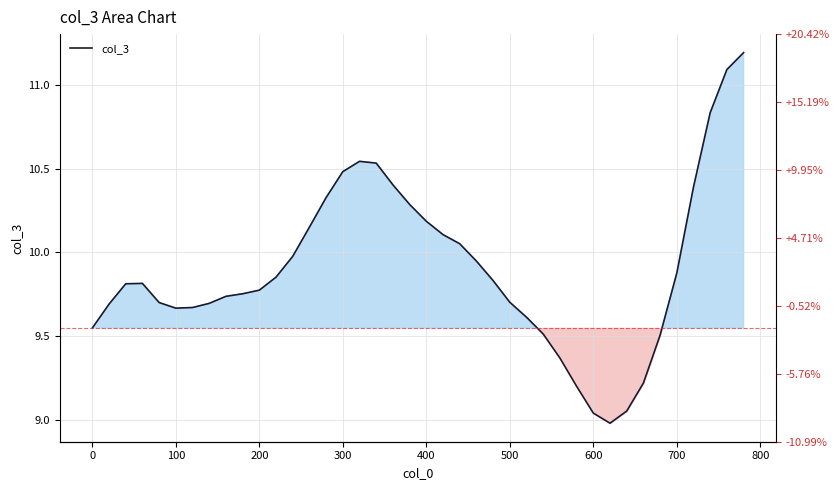

How many points are lower than both their immediate neighbors (excluding endpoints)?

2